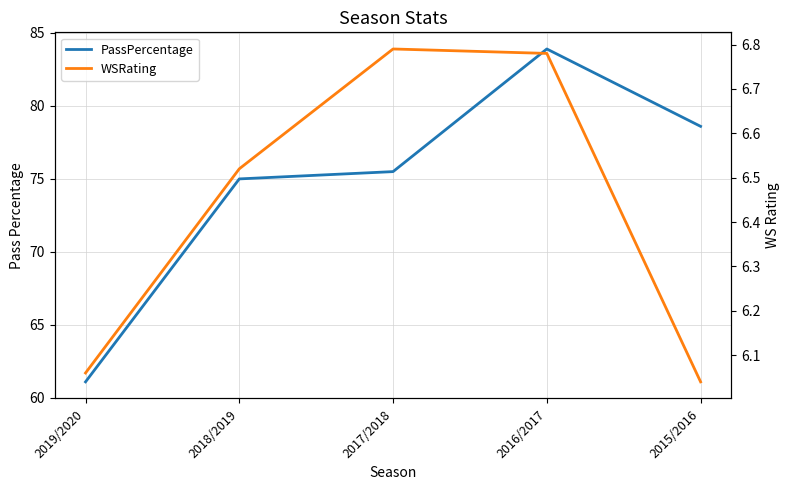

Where is the first local maximum for WSRating?

2017/2018